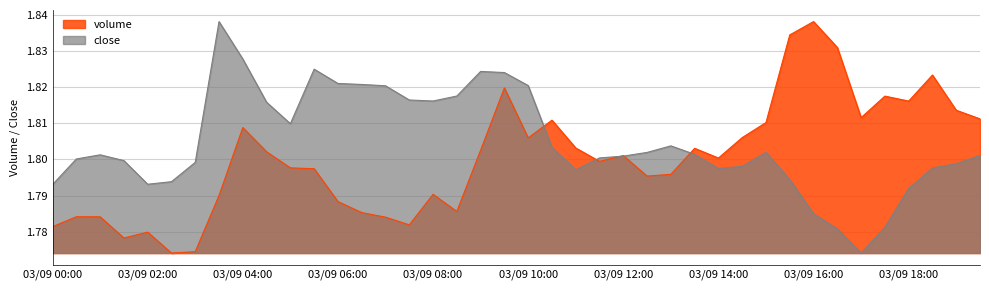

Reading right to left, extract all data points from this chart.

volume: 03/09 19:30=1.8	03/09 19:00=1.8	03/09 18:30=1.8	03/09 18:00=1.8	03/09 17:30=1.8	03/09 17:00=1.8	03/09 16:30=1.8	03/09 16:00=1.8	03/09 15:30=1.8	03/09 15:00=1.8	03/09 14:30=1.8	03/09 14:00=1.8	03/09 13:30=1.8	03/09 13:00=1.8	03/09 12:30=1.8	03/09 12:00=1.8	03/09 11:30=1.8	03/09 11:00=1.8	03/09 10:30=1.8	03/09 10:00=1.8	03/09 09:30=1.8	03/09 09:00=1.8	03/09 08:30=1.8	03/09 08:00=1.8	03/09 07:30=1.8	03/09 07:00=1.8	03/09 06:30=1.8	03/09 06:00=1.8	03/09 05:30=1.8	03/09 05:00=1.8	03/09 04:30=1.8	03/09 04:00=1.8	03/09 03:30=1.8	03/09 03:00=1.8	03/09 02:30=1.8	03/09 02:00=1.8	03/09 01:30=1.8	03/09 01:00=1.8	03/09 00:30=1.8	03/09 00:00=1.8
close: 03/09 19:30=1.8	03/09 19:00=1.8	03/09 18:30=1.8	03/09 18:00=1.8	03/09 17:30=1.8	03/09 17:00=1.8	03/09 16:30=1.8	03/09 16:00=1.8	03/09 15:30=1.8	03/09 15:00=1.8	03/09 14:30=1.8	03/09 14:00=1.8	03/09 13:30=1.8	03/09 13:00=1.8	03/09 12:30=1.8	03/09 12:00=1.8	03/09 11:30=1.8	03/09 11:00=1.8	03/09 10:30=1.8	03/09 10:00=1.8	03/09 09:30=1.8	03/09 09:00=1.8	03/09 08:30=1.8	03/09 08:00=1.8	03/09 07:30=1.8	03/09 07:00=1.8	03/09 06:30=1.8	03/09 06:00=1.8	03/09 05:30=1.8	03/09 05:00=1.8	03/09 04:30=1.8	03/09 04:00=1.8	03/09 03:30=1.8	03/09 03:00=1.8	03/09 02:30=1.8	03/09 02:00=1.8	03/09 01:30=1.8	03/09 01:00=1.8	03/09 00:30=1.8	03/09 00:00=1.8